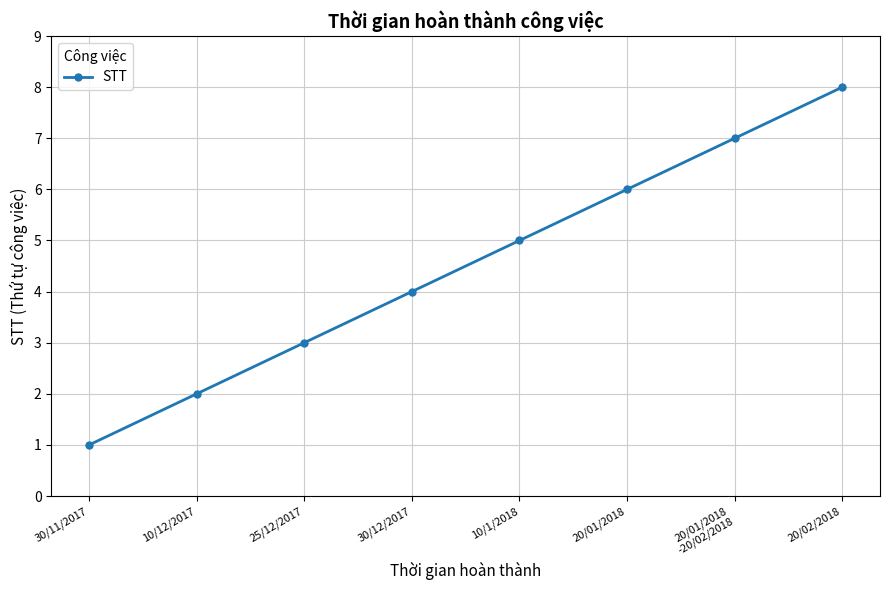

What is the smallest value displayed?

1